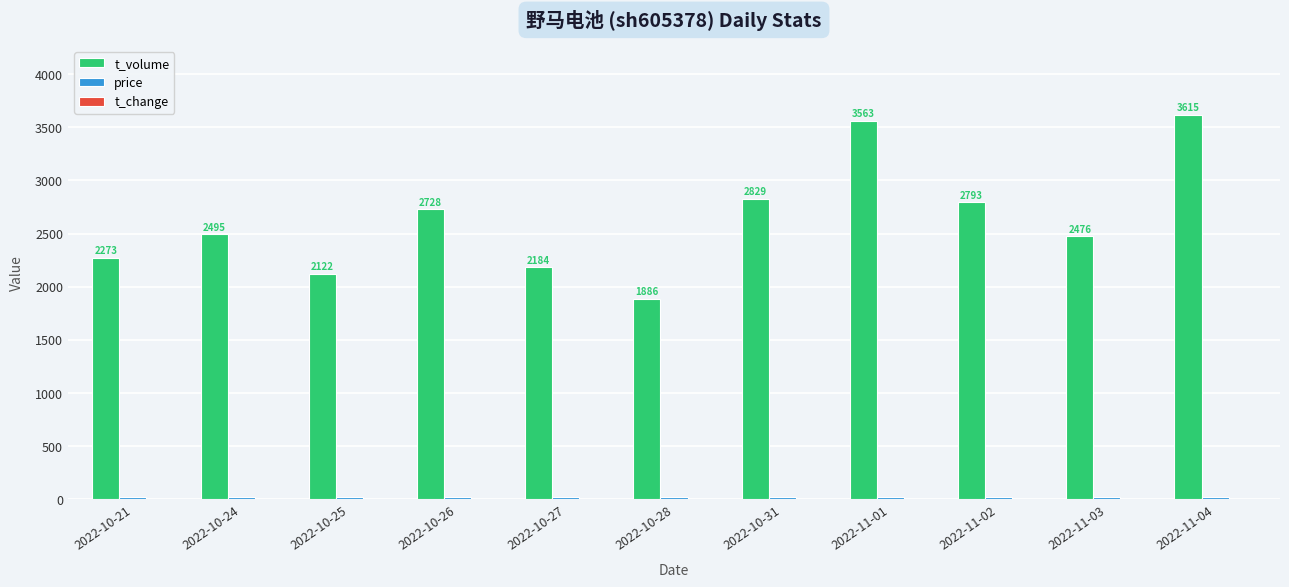

Which series changed the most between 2022-10-27 and 2022-11-01?

t_volume